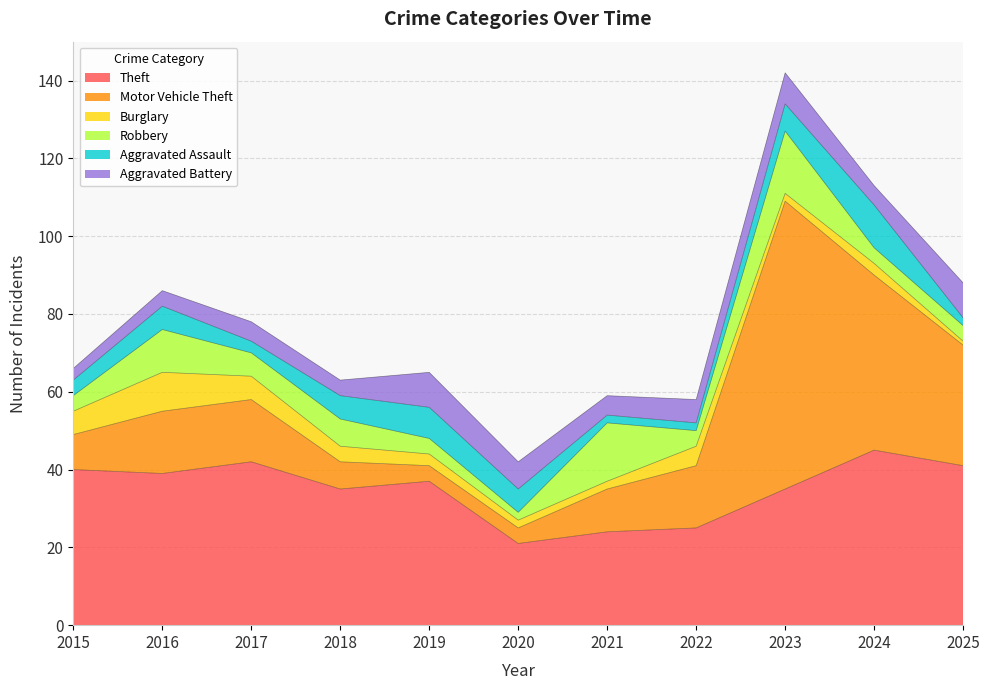

Rank the series by their maximum value, from highest to lowest.

Motor Vehicle Theft, Theft, Robbery, Aggravated Assault, Burglary, Aggravated Battery